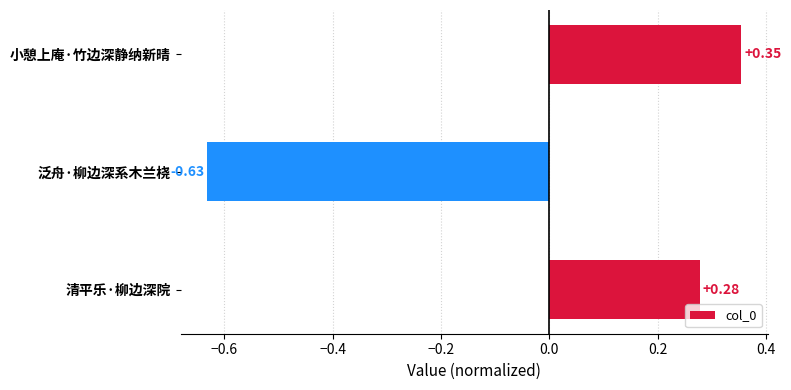

At which category does the chart reach its peak across all series?

小憩上庵·竹边深静纳新晴